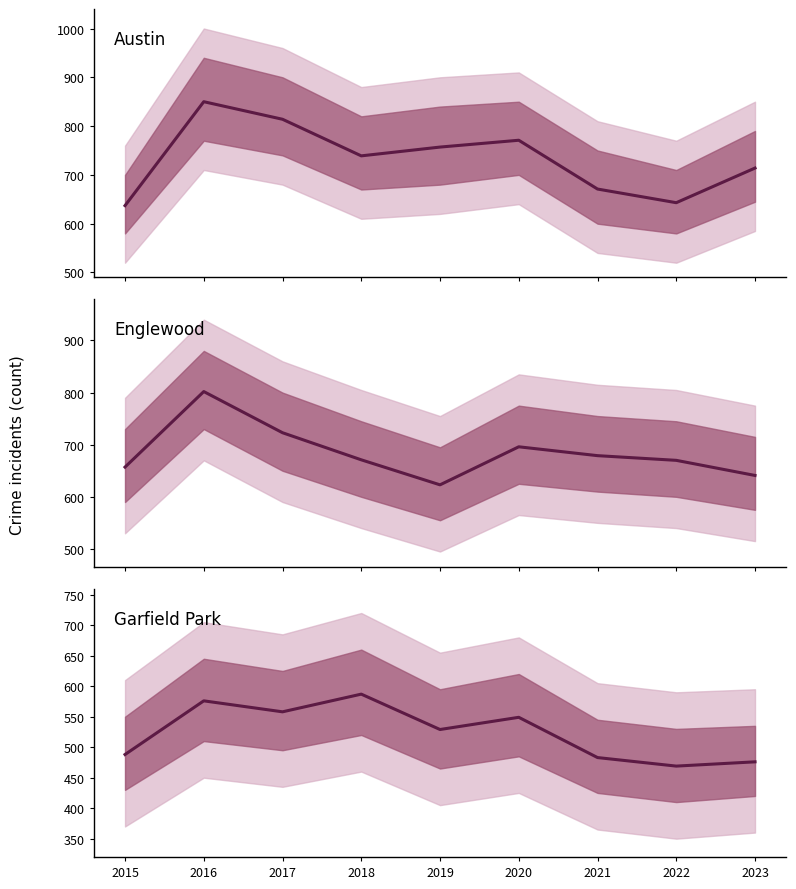

In Garfield Park, how many points are higher than both neighbors (excluding endpoints)?

3